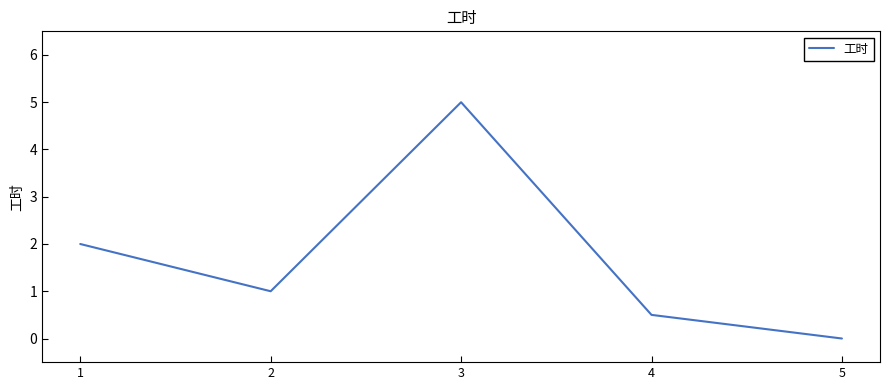

What is the sum of all values?

8.5